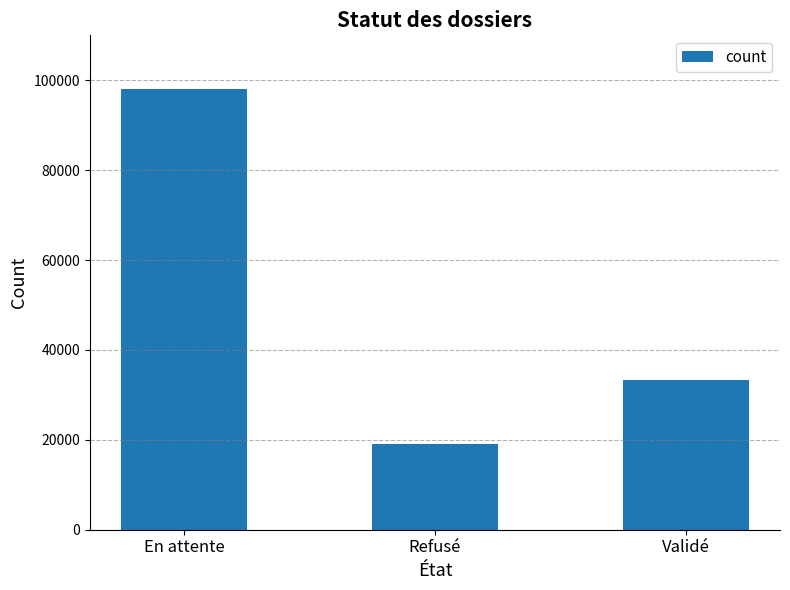

Rank the categories by value from highest to lowest.

En attente, Validé, Refusé